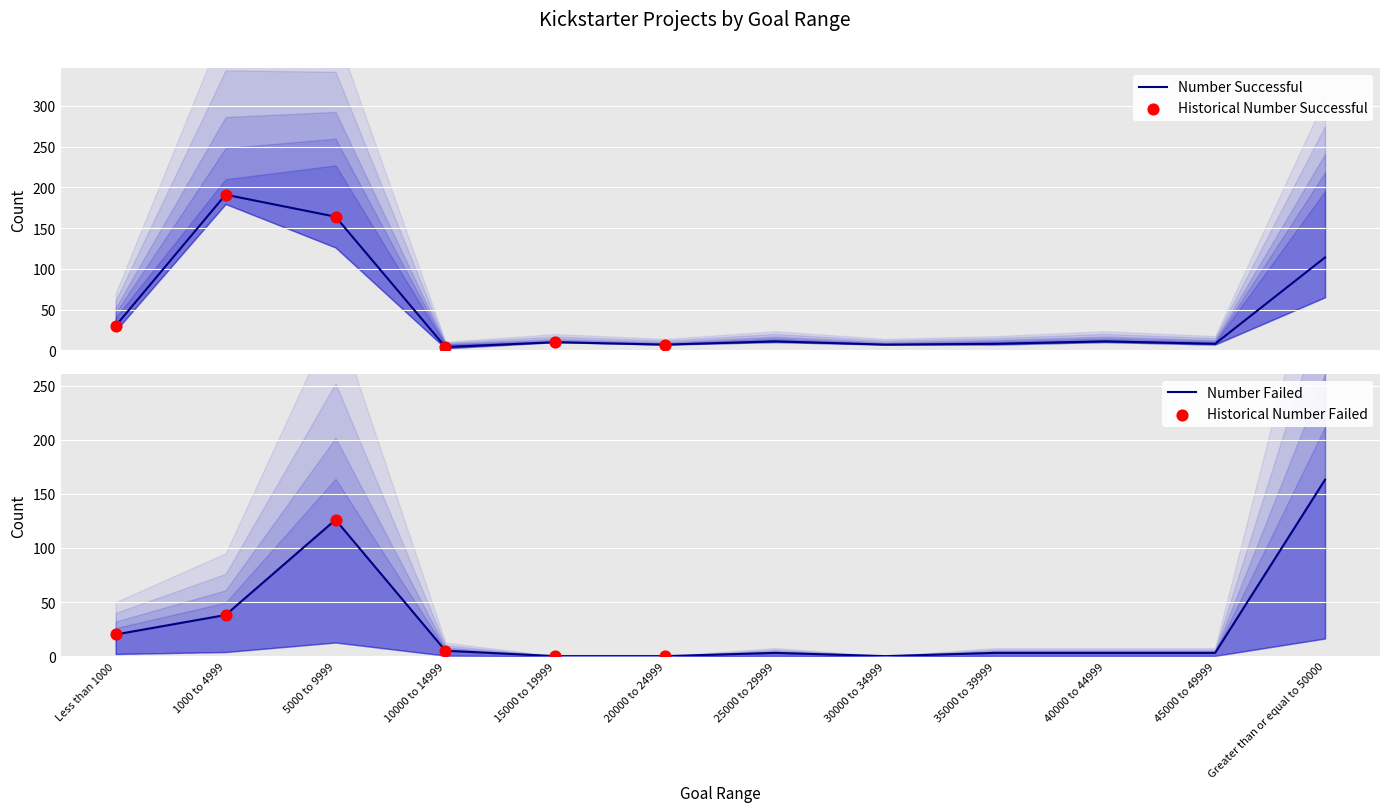

At how many categories does at least one series exceed 157?

3